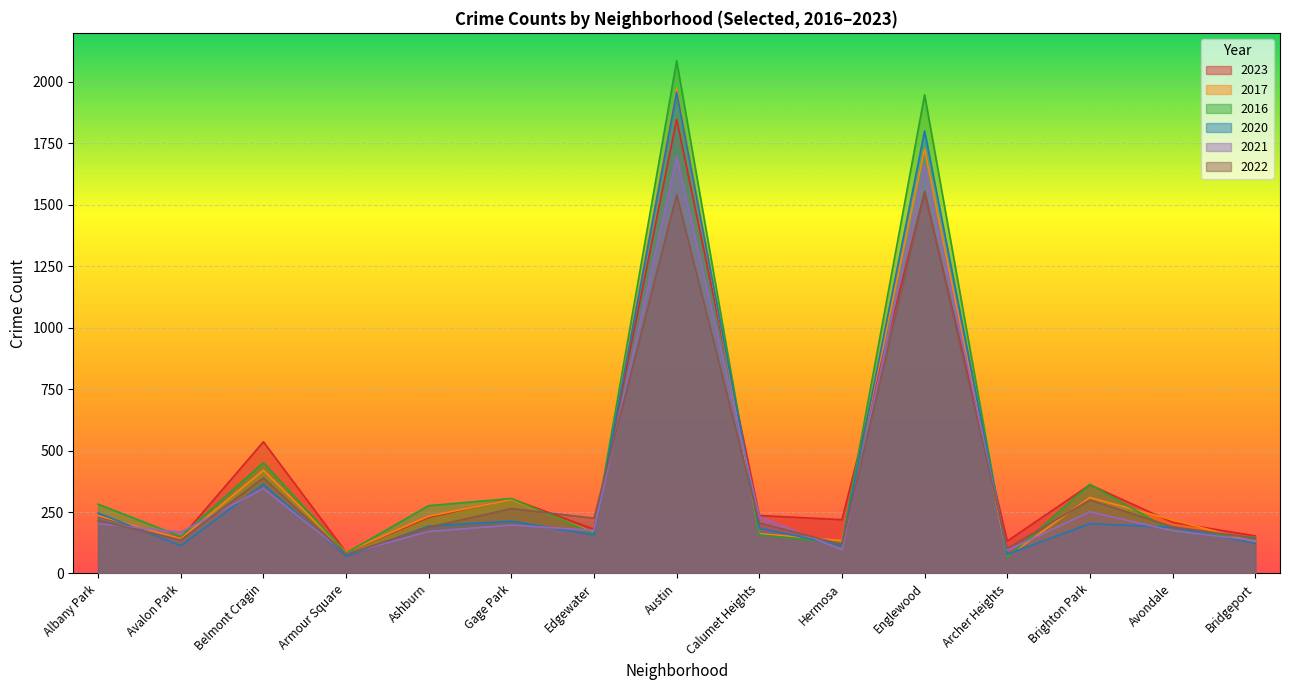

How many lines are shown in the chart?

6